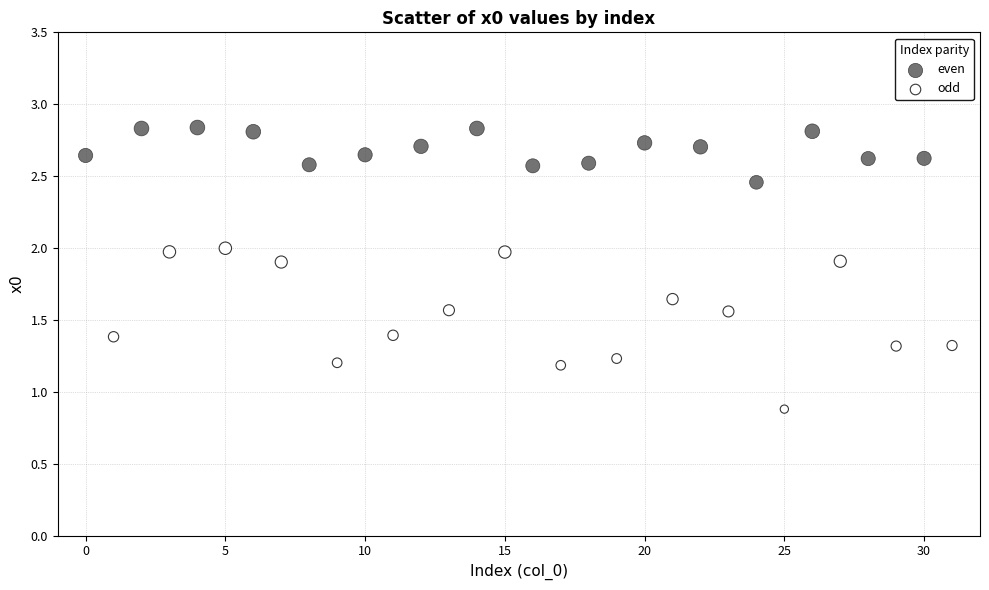

Which series reaches the maximum Y coordinate?

even